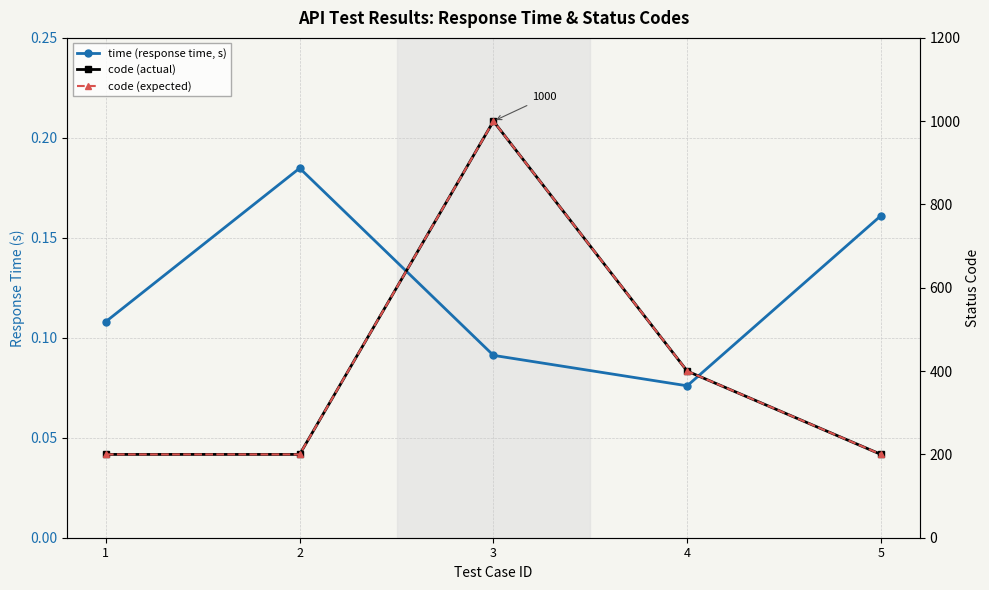

Rank the series at 1 from lowest to highest value.

time (response time, s), code (actual), code (expected)